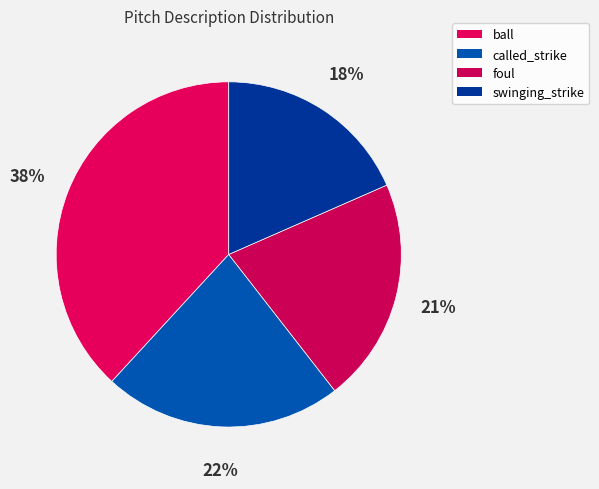

True or false: called_strike accounts for 36% of the total.

False